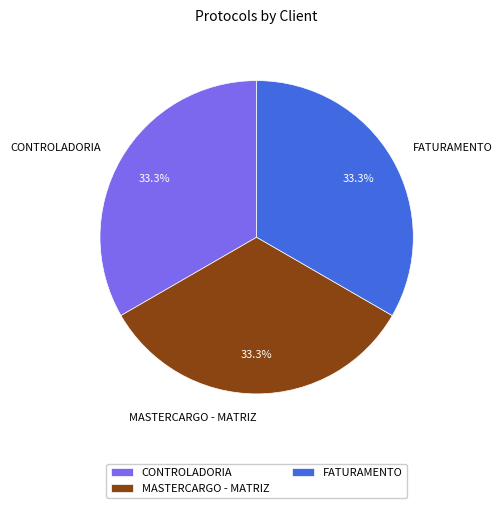

Does any single category account for the majority?

No